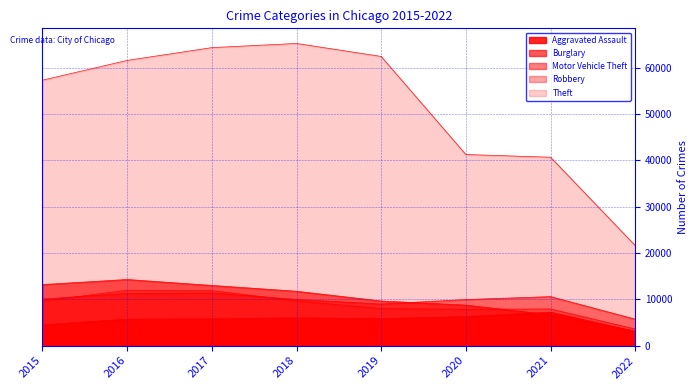

What value does the Motor Vehicle Theft series have at 2022?

5717